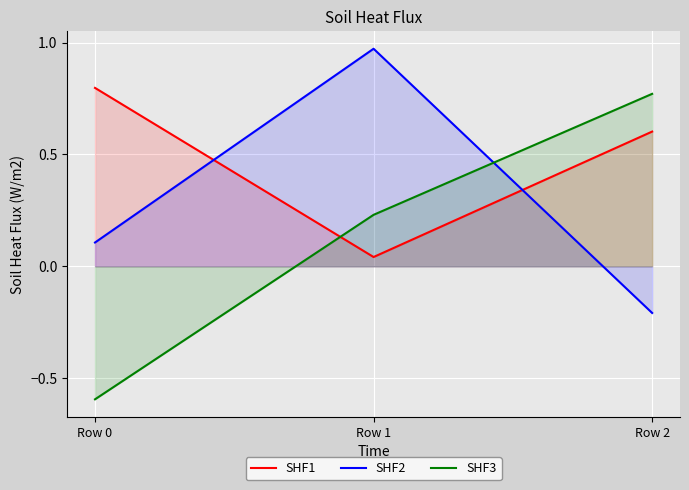

How many data points in SHF2 are less than 0?

1